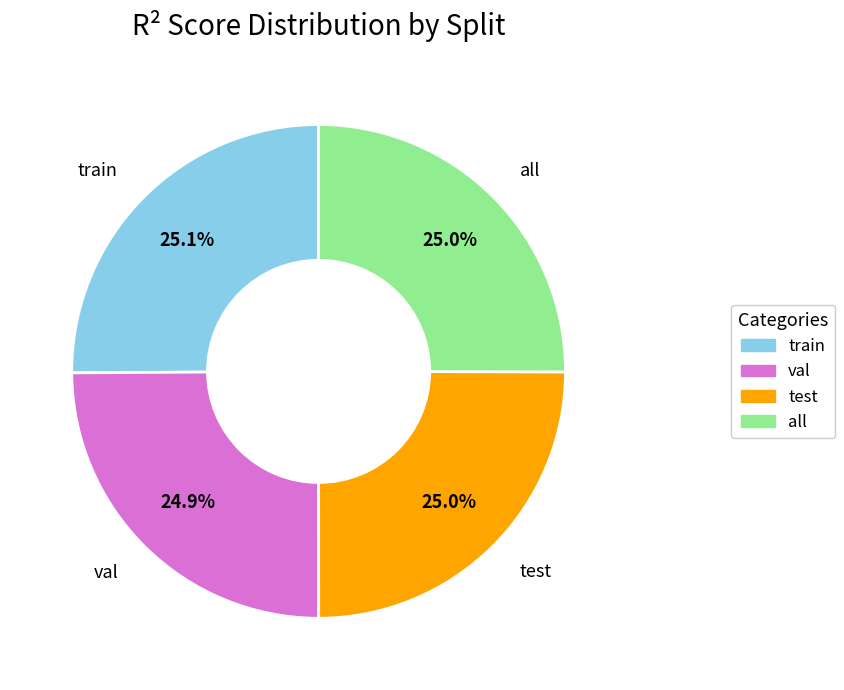

Is the sum of val and test greater than half?

No